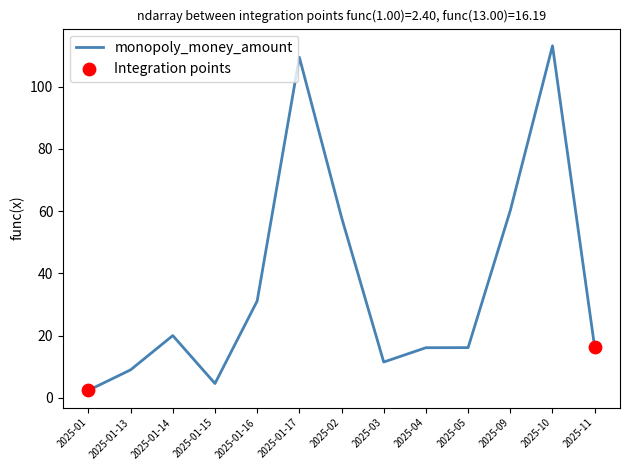

Approximately how many times larger is the value at 2025-11 compared to 2025-01-13?

1.8